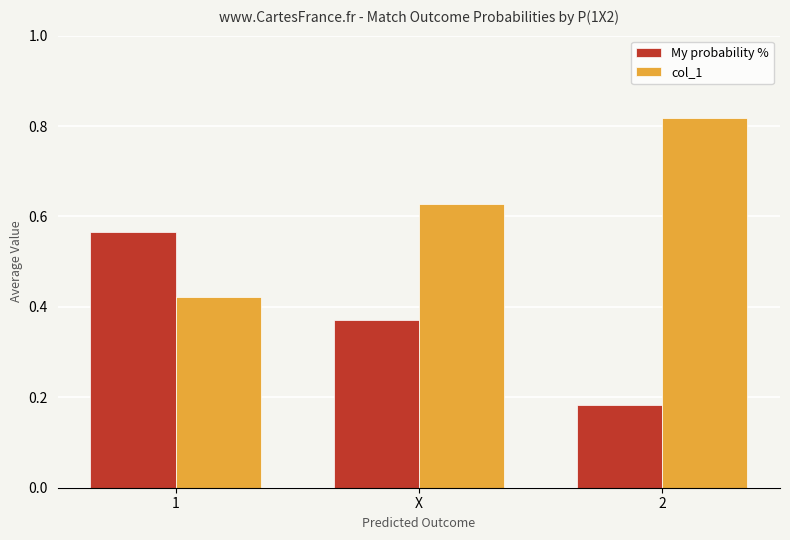

Rank the categories by col_1 value from lowest to highest.

1, X, 2